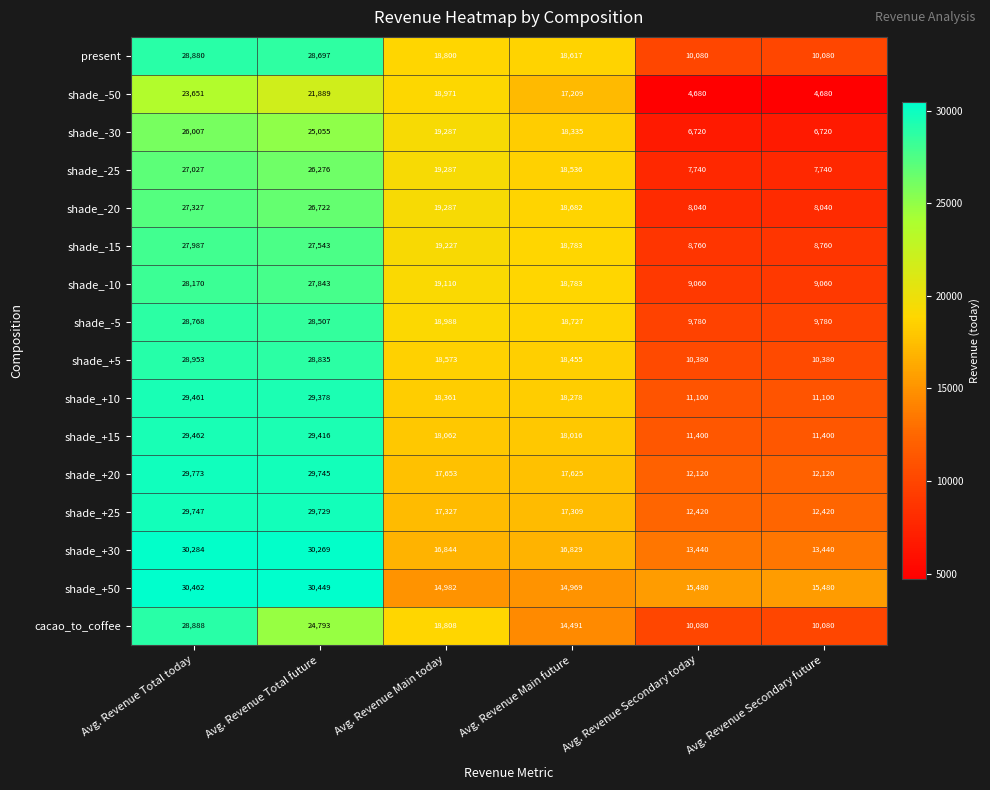

Rank the series at Avg. Revenue Total future from lowest to highest value.

shade_-50, cacao_to_coffee, shade_-30, shade_-25, shade_-20, shade_-15, shade_-10, shade_-5, present, shade_+5, shade_+10, shade_+15, shade_+25, shade_+20, shade_+30, shade_+50